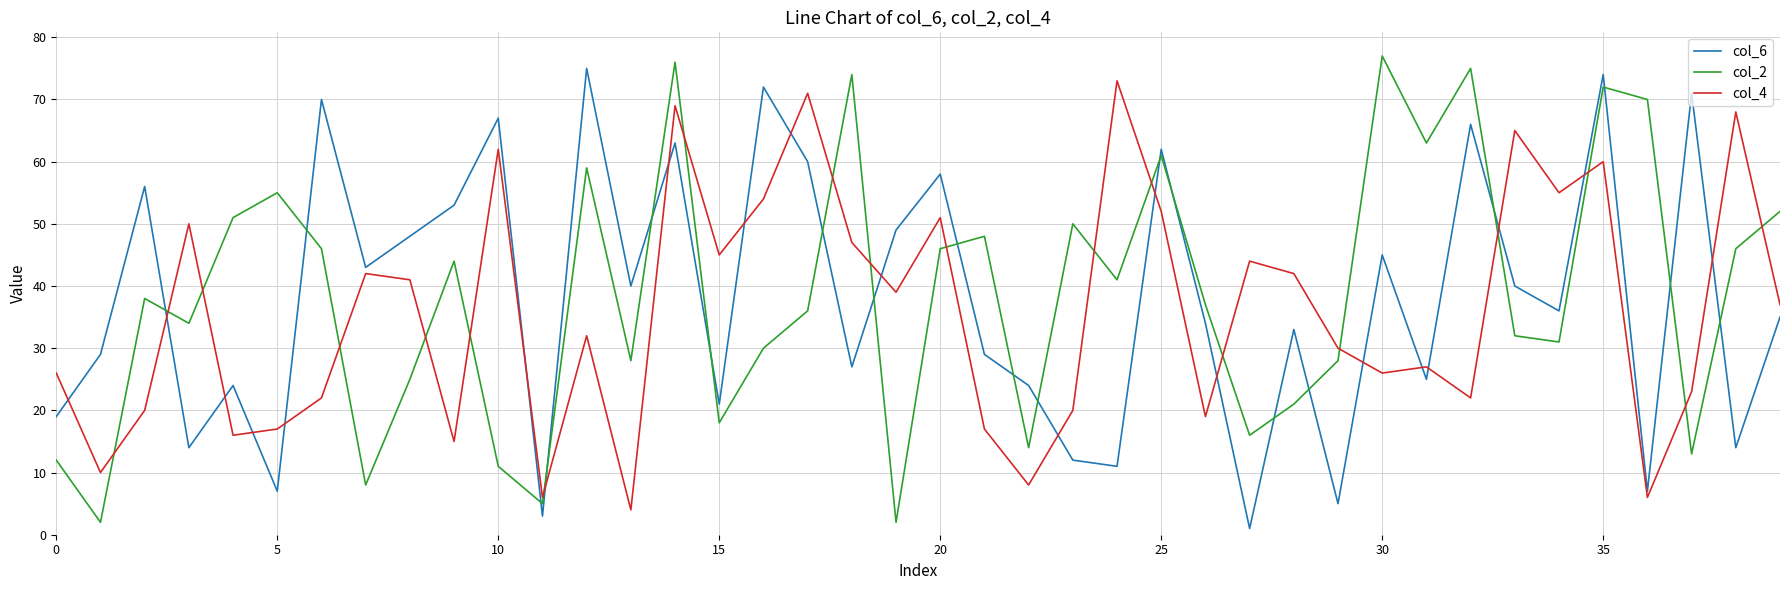

What is the greatest value displayed?

77